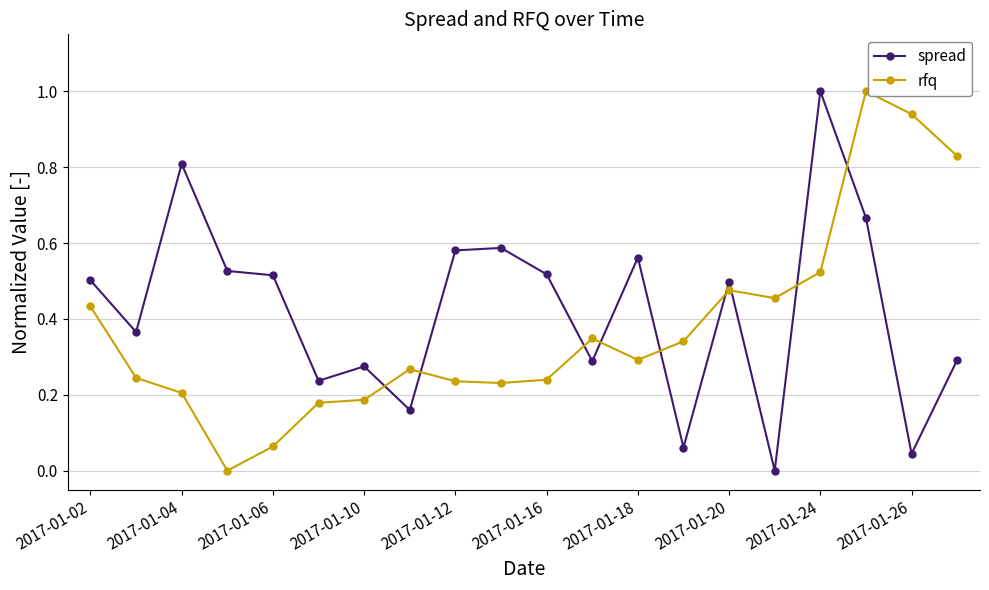

What is the sum of all spread values?

8.5